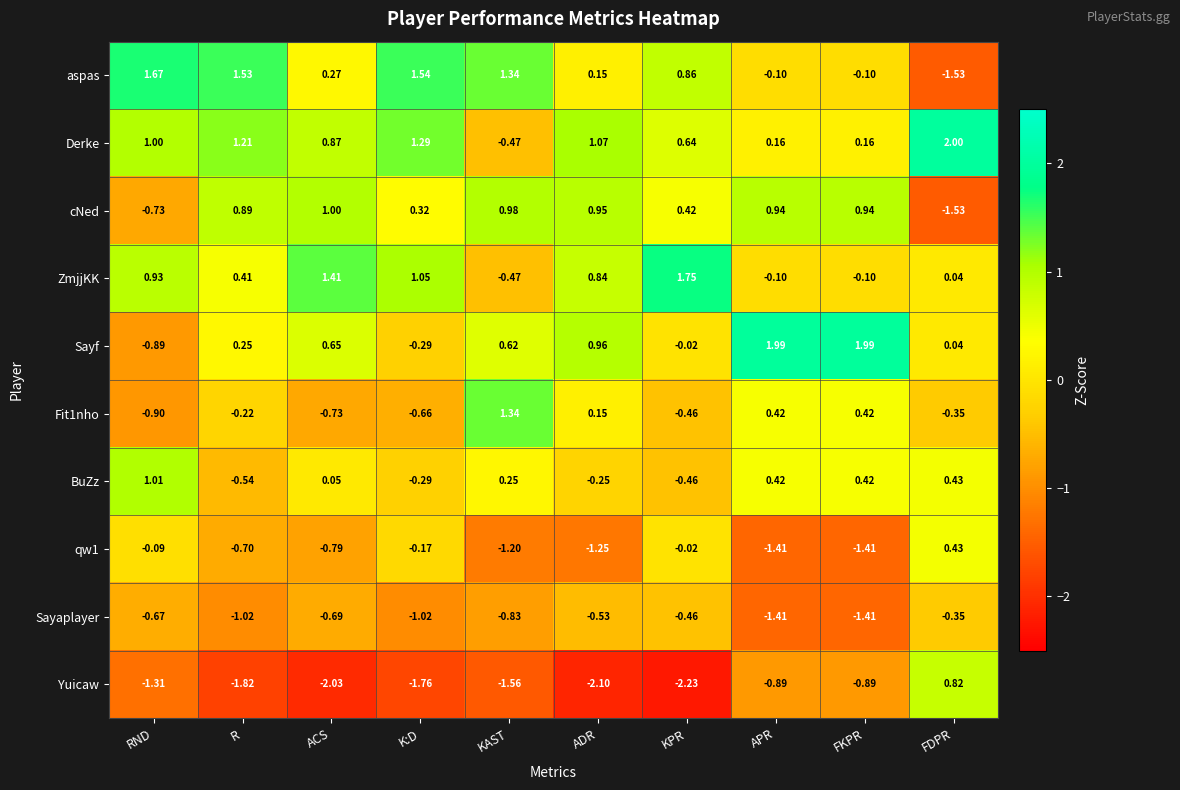

At which label does Yuicaw first exceed -1?

APR